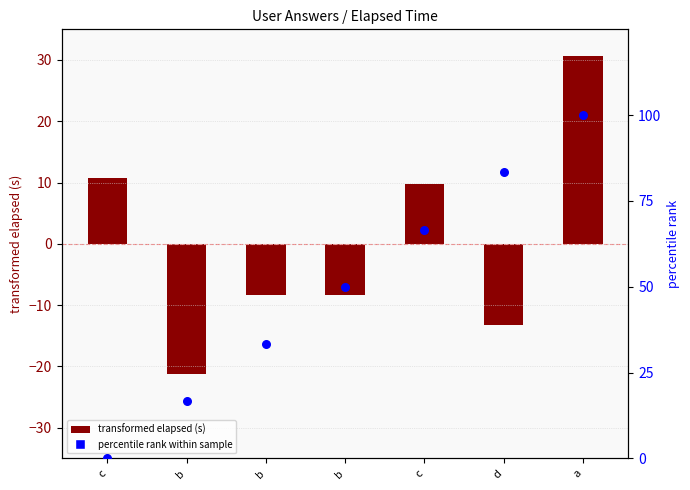

Which series has the largest total across all categories?

percentile rank within sample